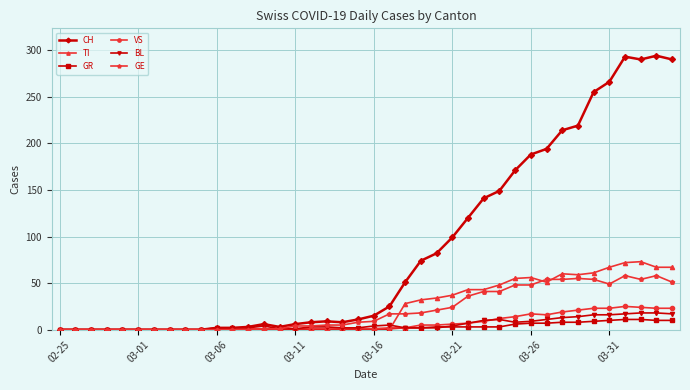

What is the maximum value for TI?

73